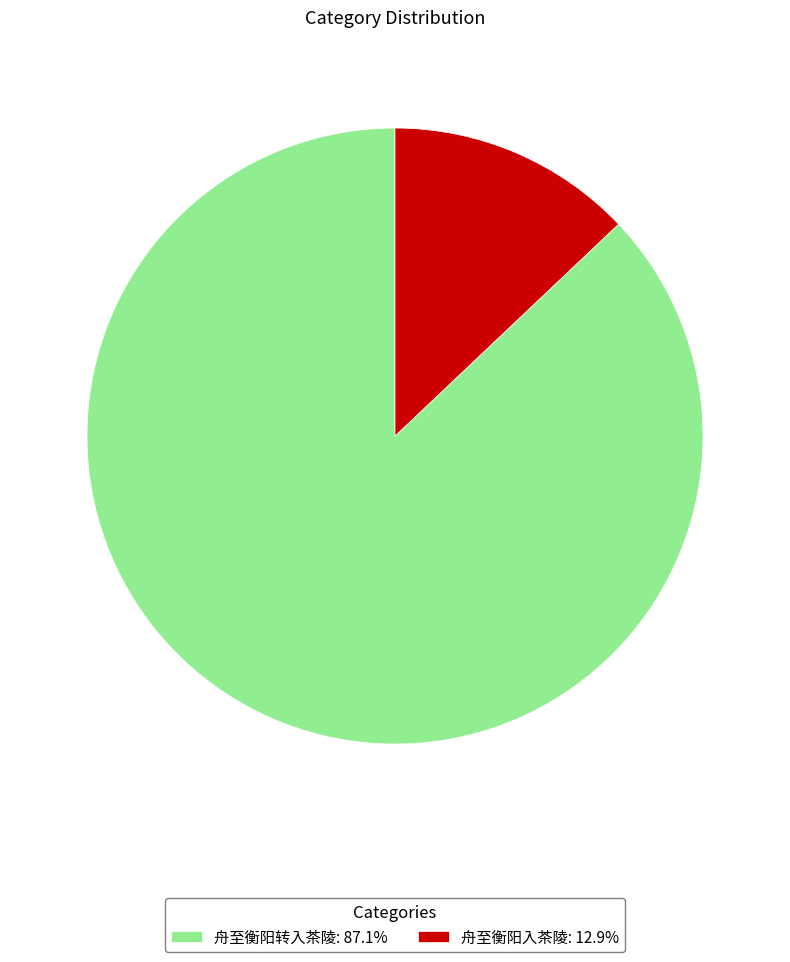

Count the number of slices in the pie.

2